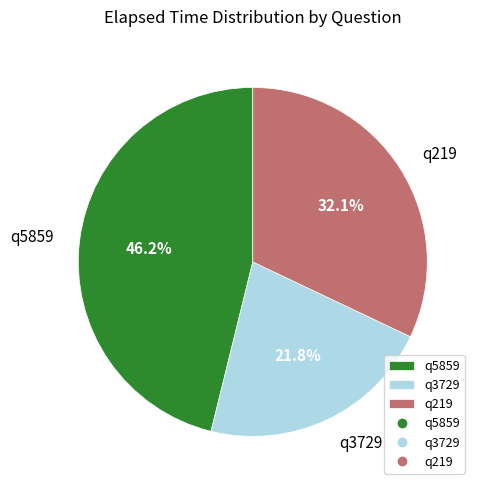

Between q219 and q3729, which is larger?

q219